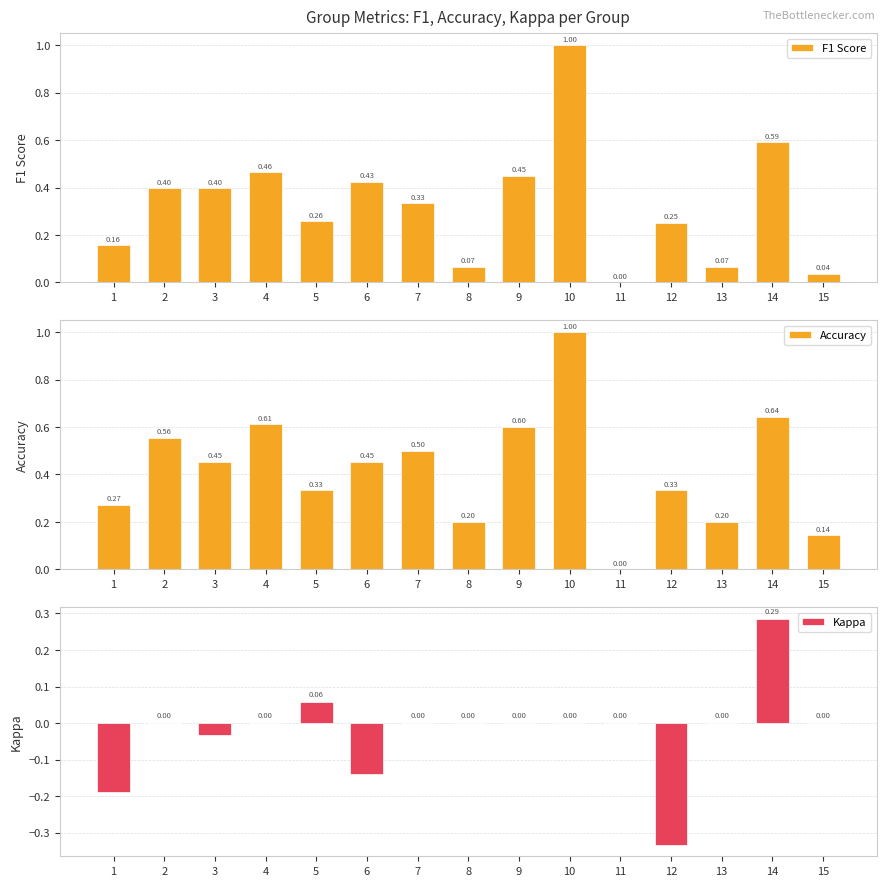

What is the difference between the second highest and minimum values in the Accuracy series?

0.6